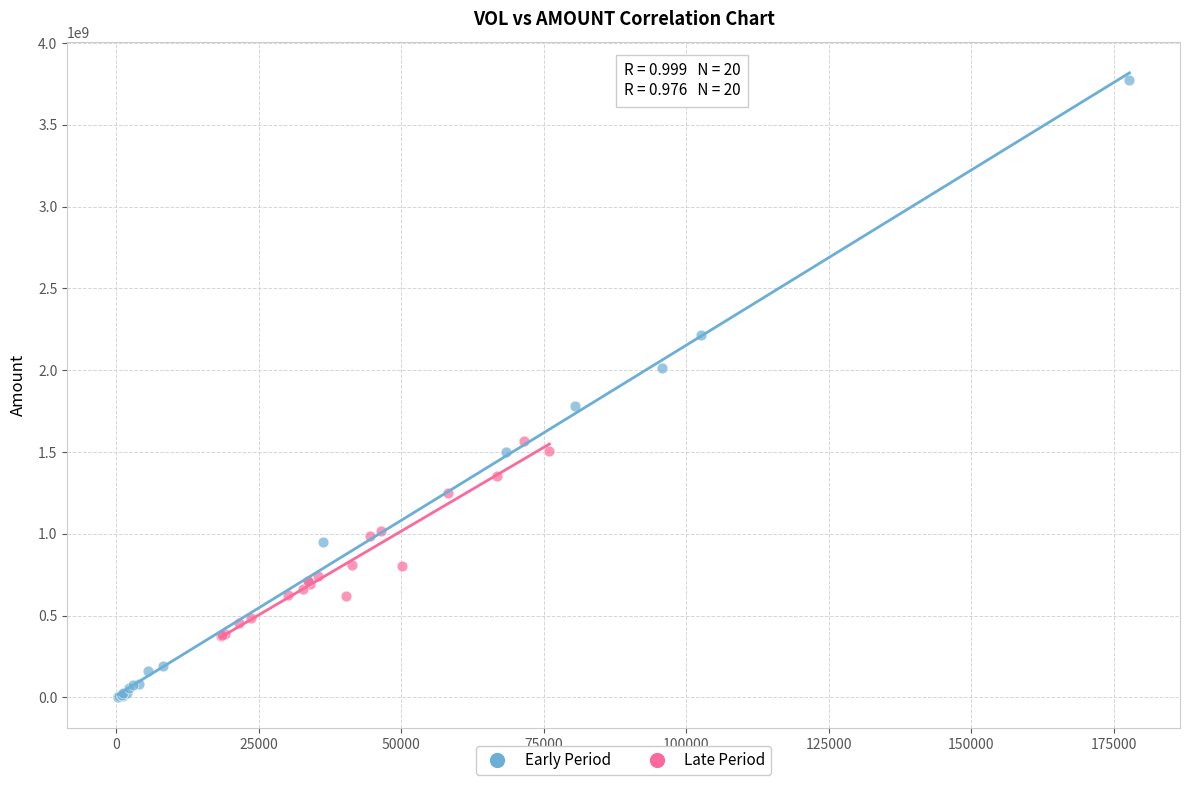

Which series reaches the maximum Y coordinate?

Early Period